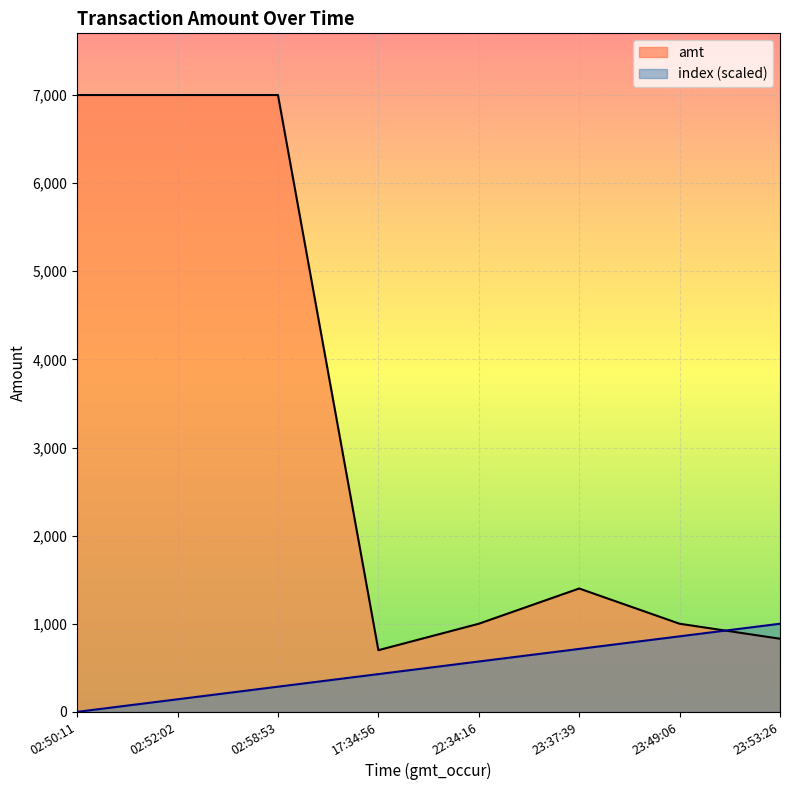

Where is amt nearest to the value 3850?

23:37:39